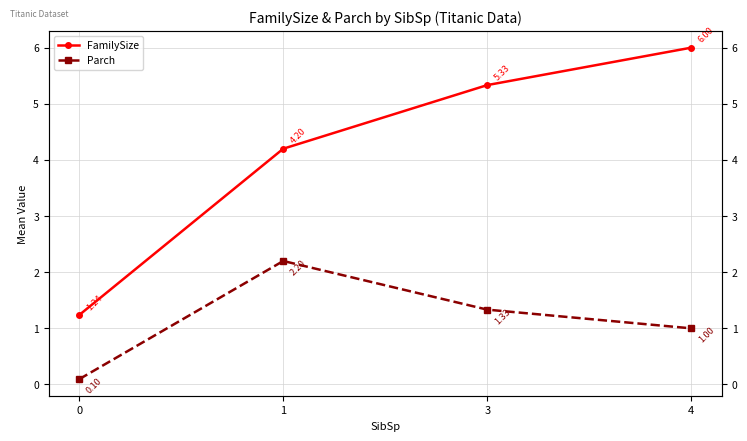

At how many categories does at least one series exceed 4?

3